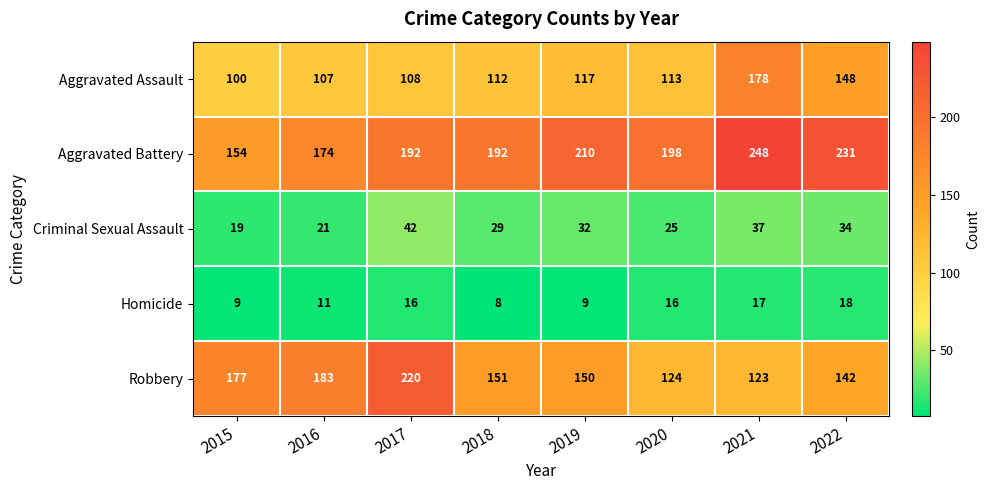

How many series are shown in this chart?

5